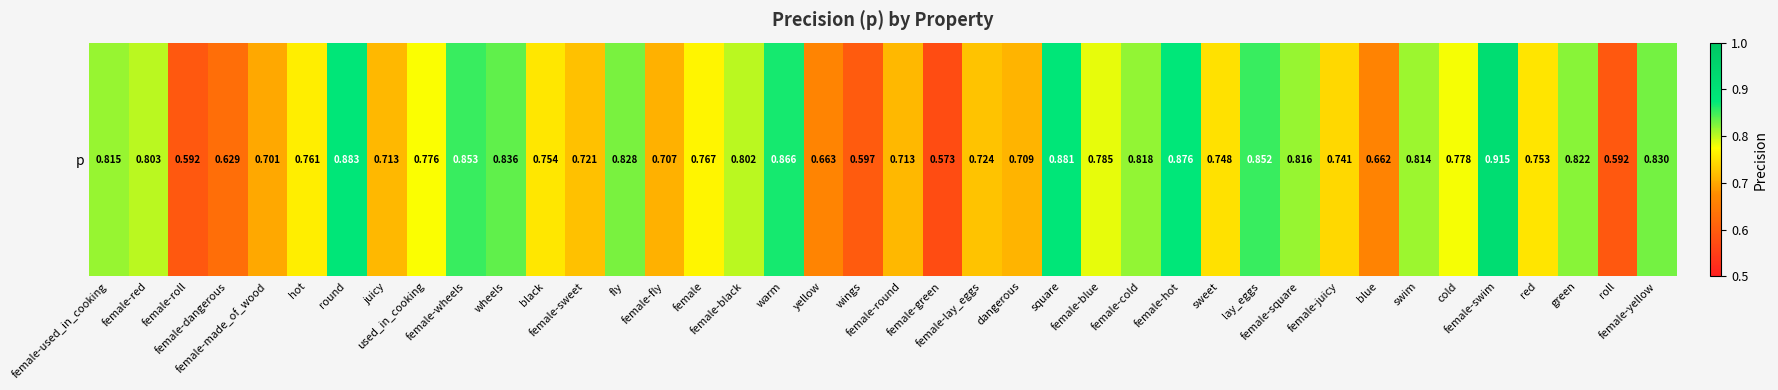

What is the sum of the values at dangerous and lay_eggs?

1.6